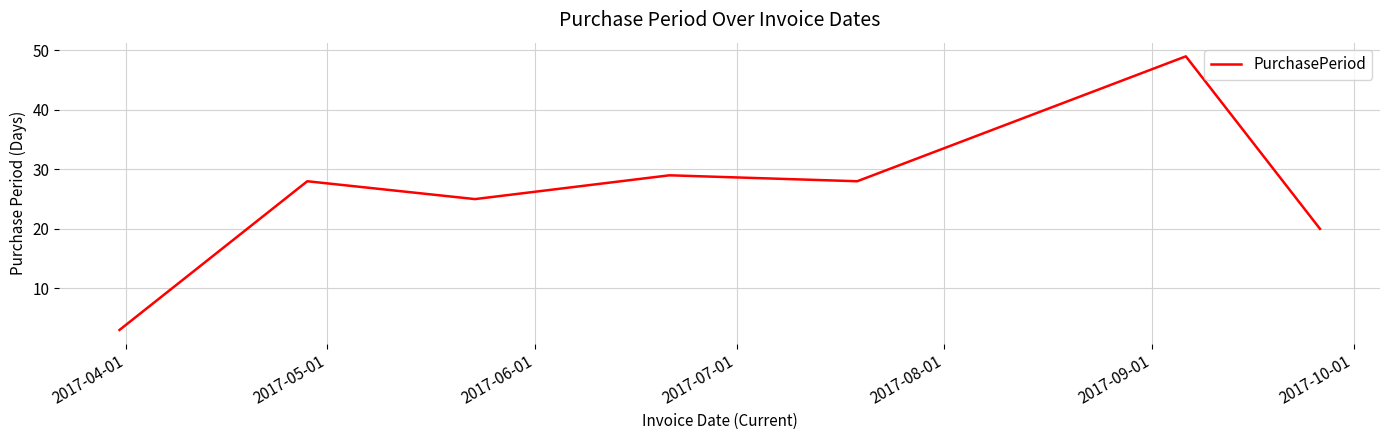

Count the number of data series in this chart.

1